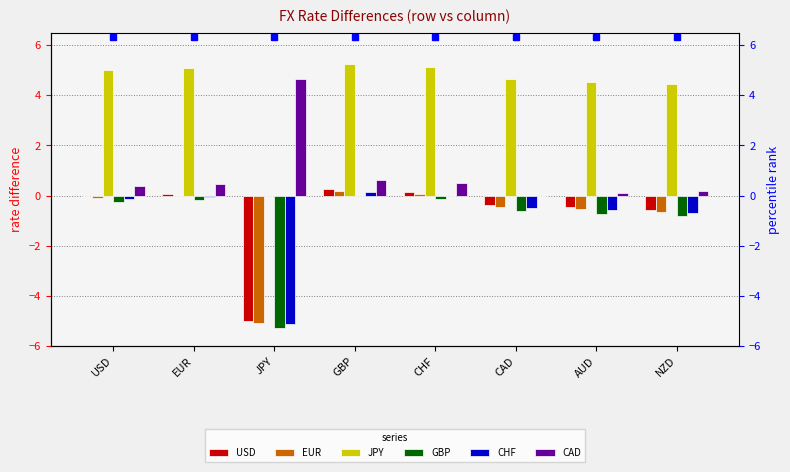

How many values in the JPY series exceed 5?

4